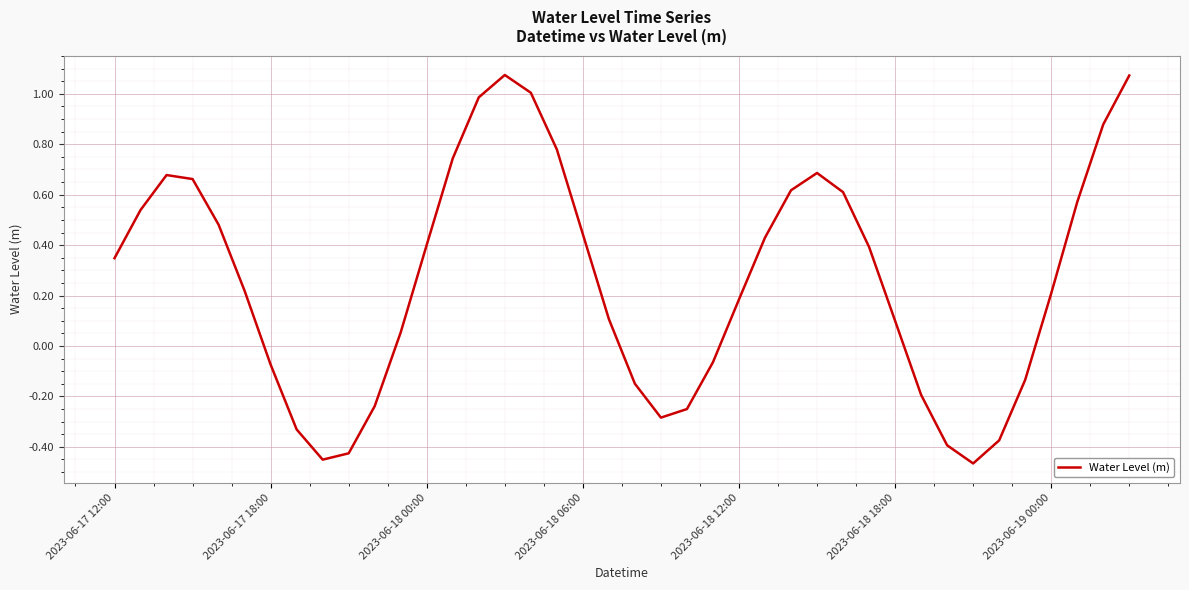

What is the sum of all values?

10.4